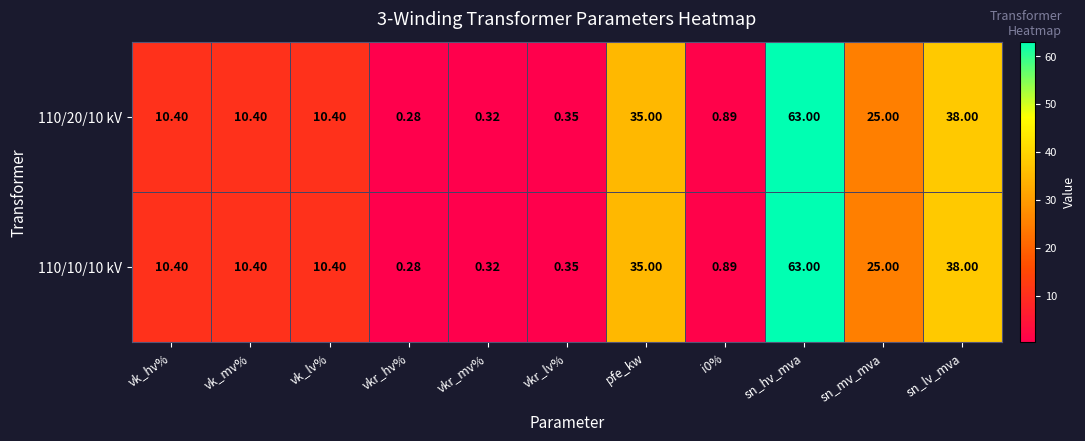

Is the value of 110/10/10 kV at vkr_lv% greater than the value of 110/20/10 kV at vkr_mv%?

Yes